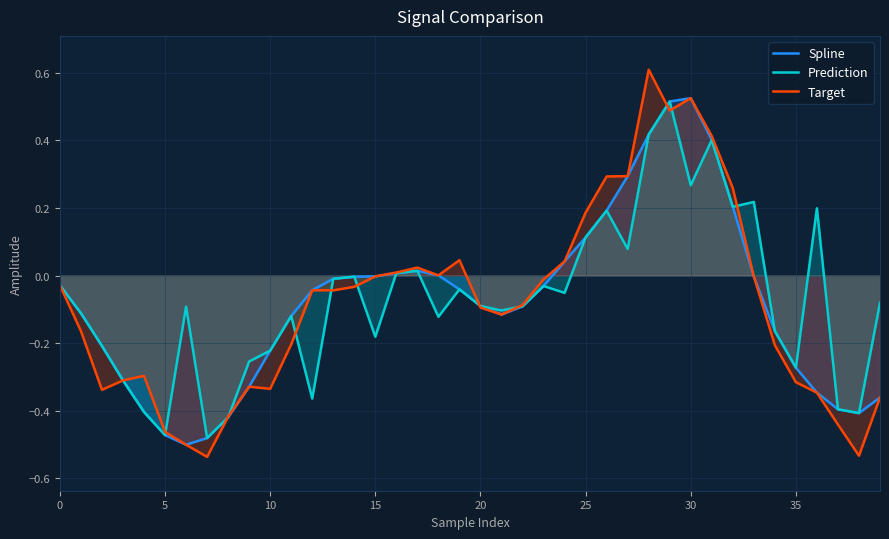

List the series in order of their overall mean, highest first.

Prediction, Spline, Target